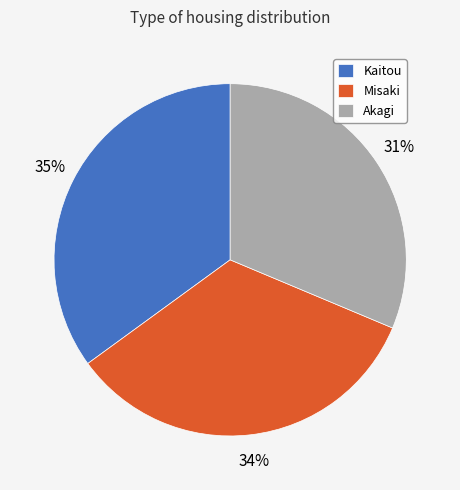

True or false: Akagi accounts for 19% of the total.

False